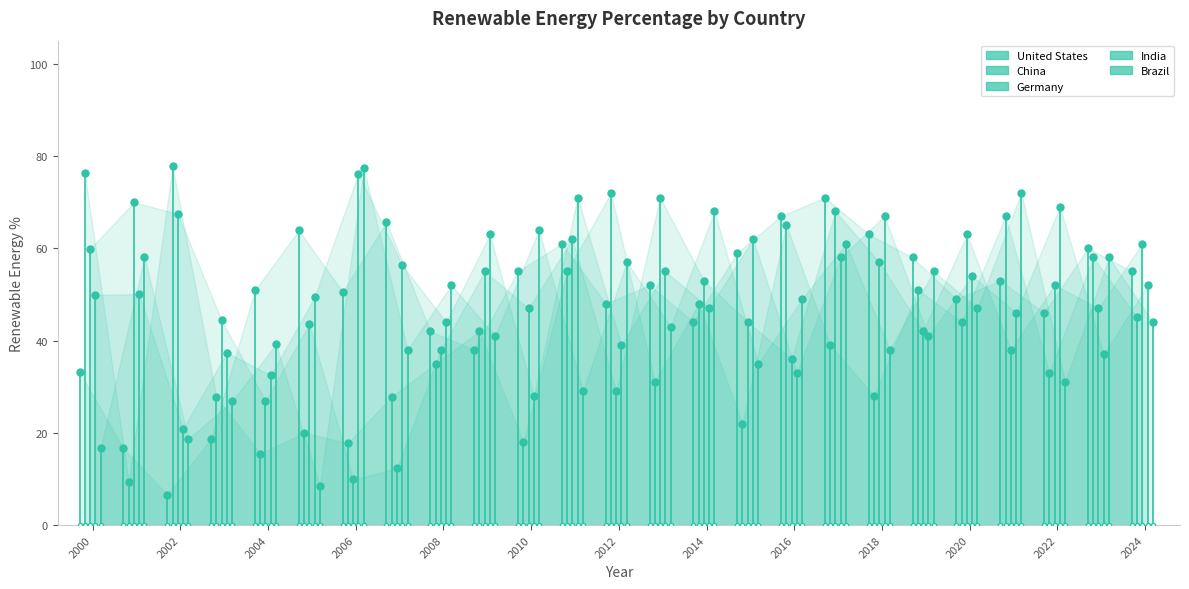

Which series has the largest total across all categories?

India